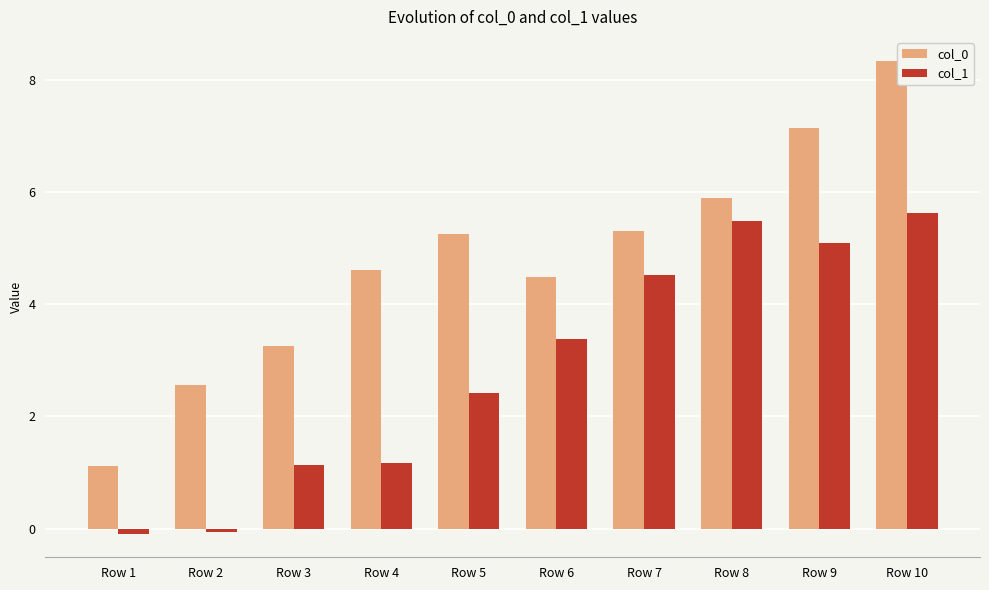

Rank the series by their average value, from lowest to highest.

col_1, col_0